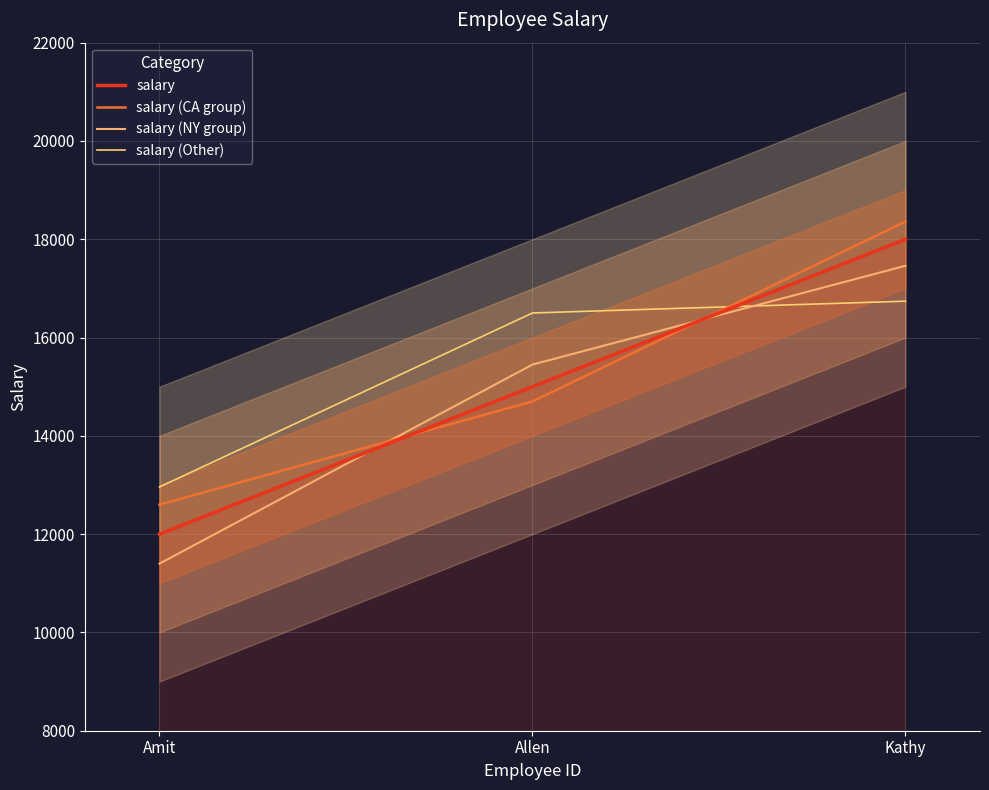

Between Kathy and Amit, which is larger?

Kathy